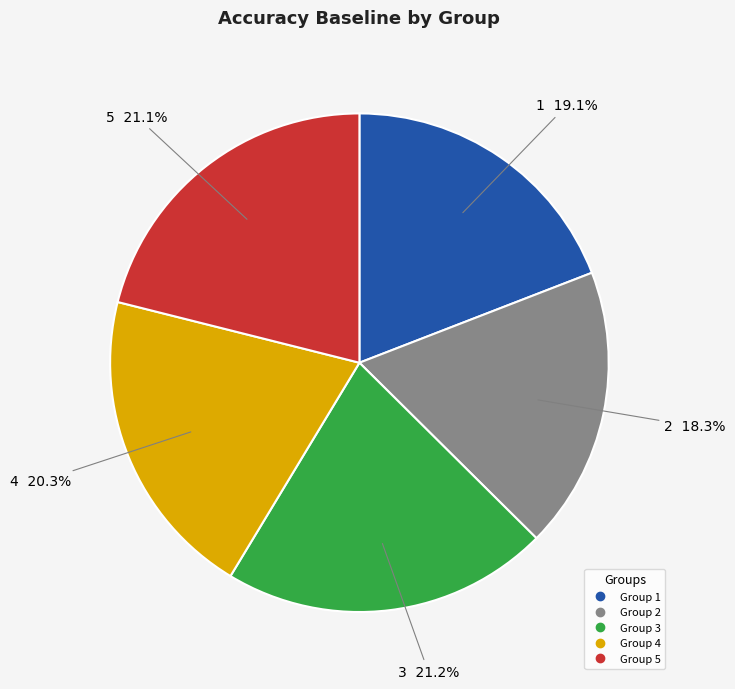

Does any single category account for the majority?

No